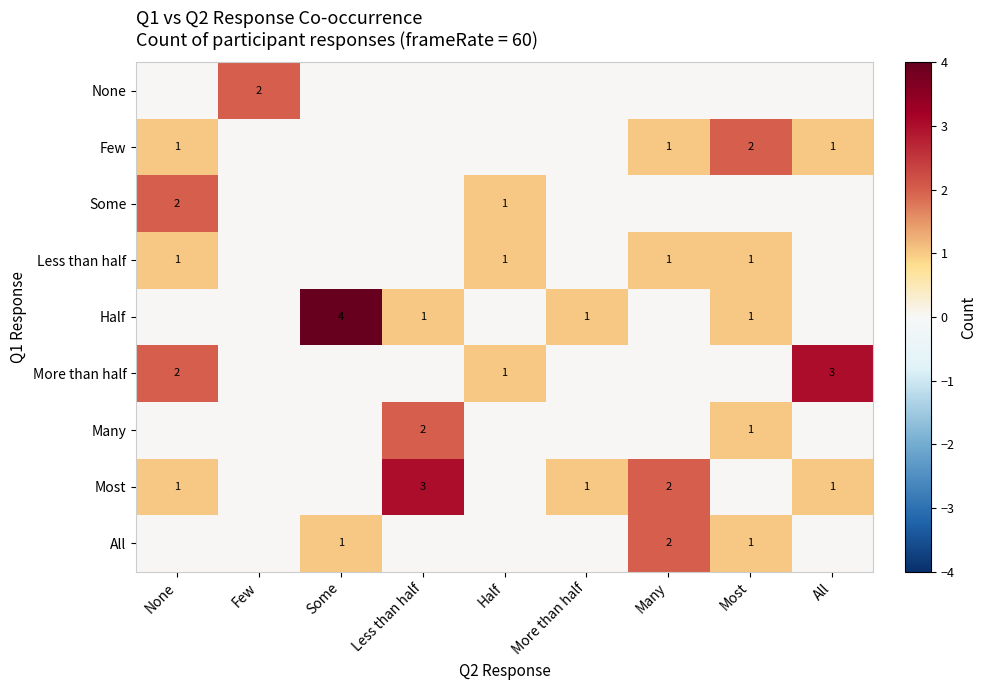

At how many categories does at least one series exceed 1?

7